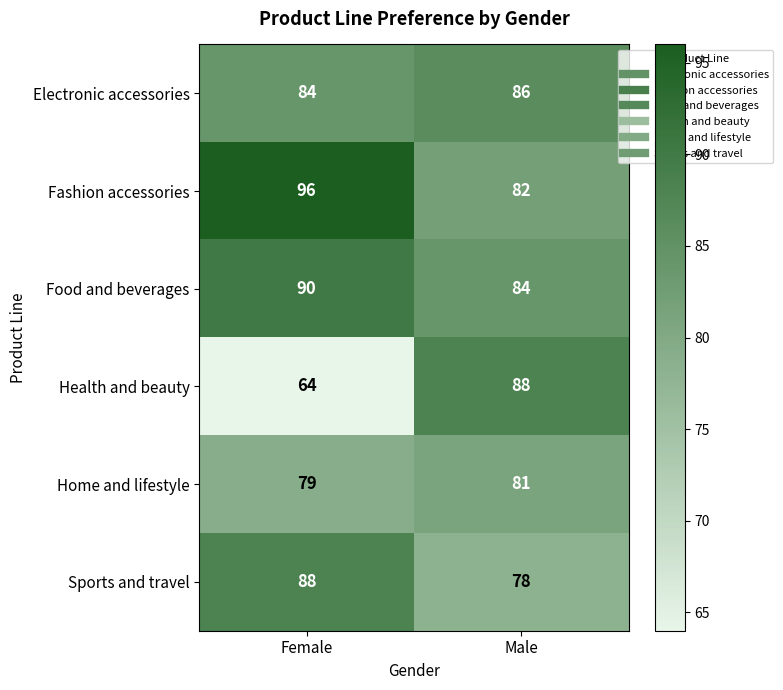

True or false: Food and beverages has a value of 84 at Male.

True